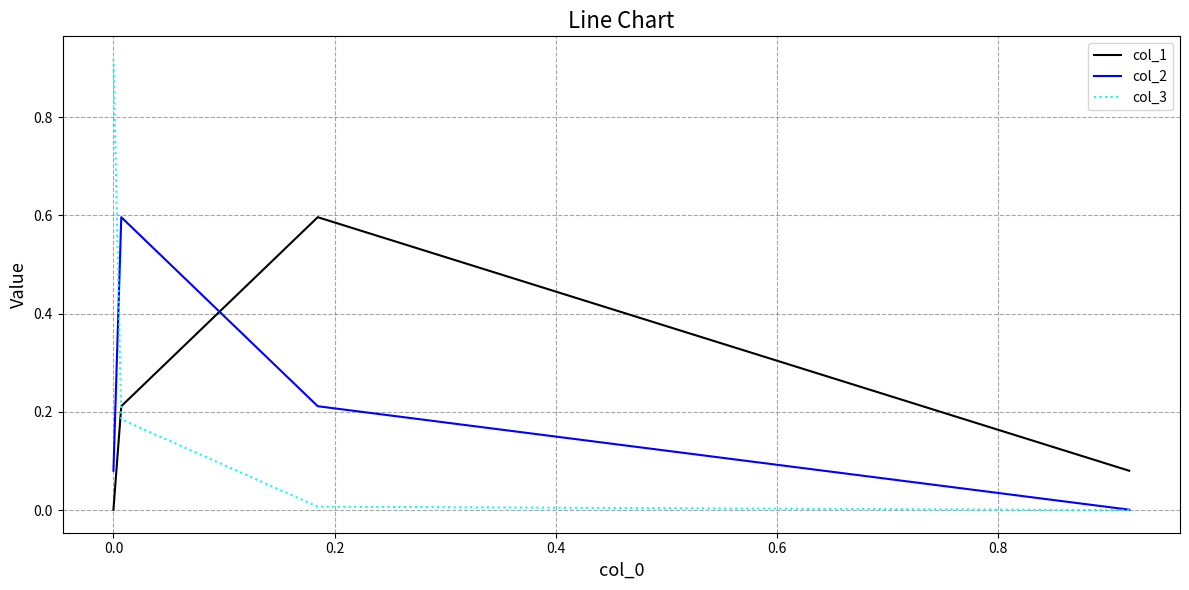

List the series in order of their peak value, highest first.

col_3, col_1, col_2